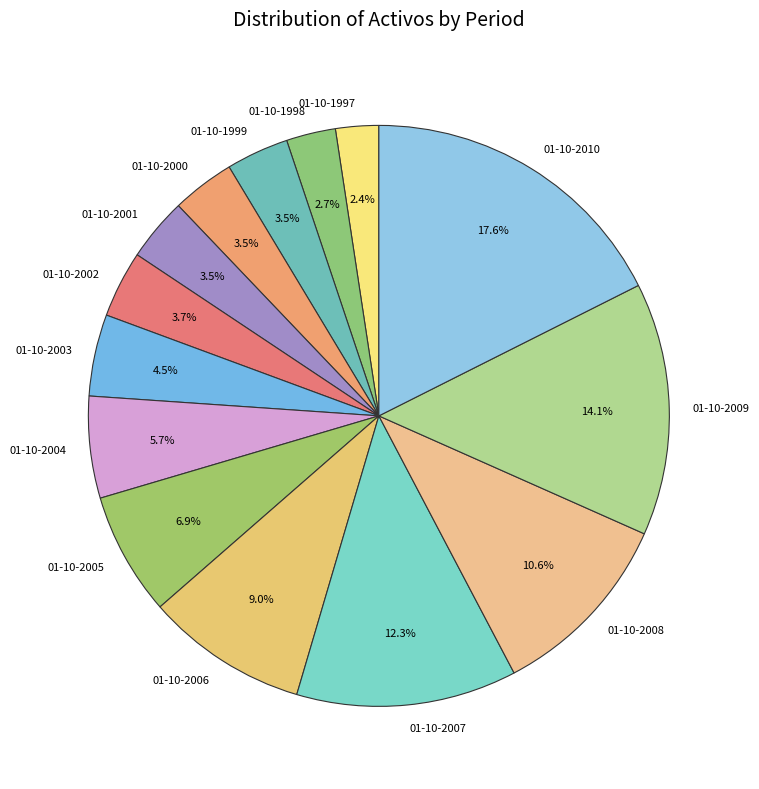

What percentage is NOT represented by 01-10-2003?

95.5%